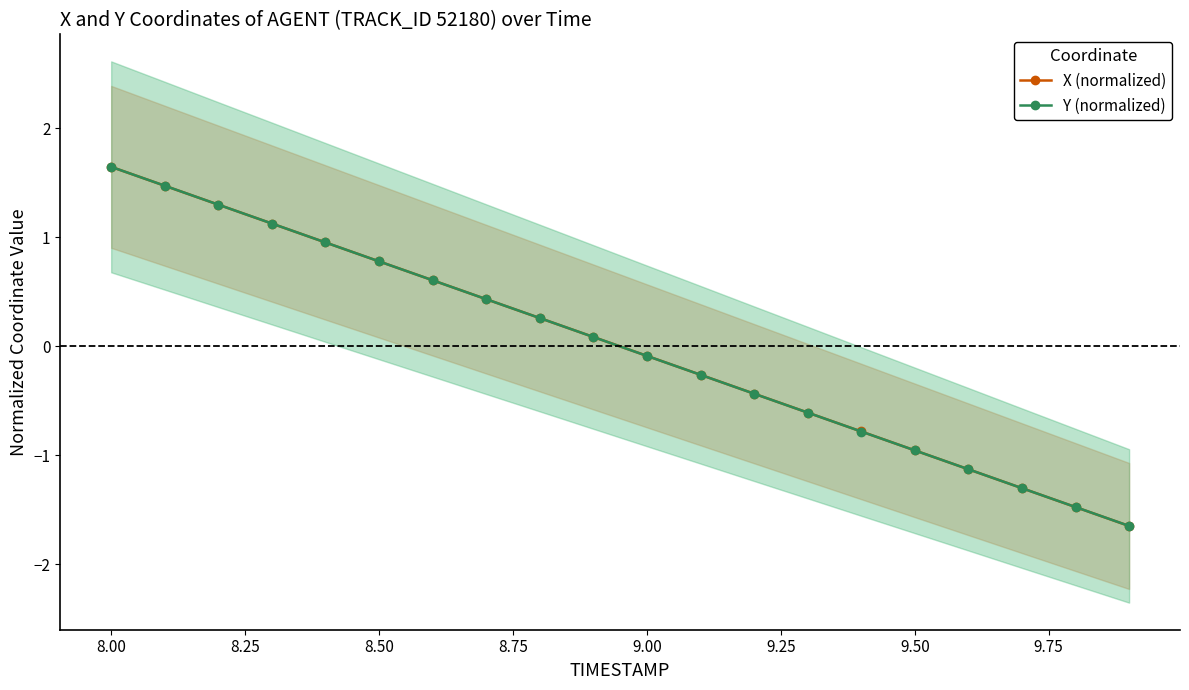

Reading right to left, list all the values displayed in this chart.

X (normalized): -1.6	-1.5	-1.3	-1.1	-1.0	-0.8	-0.6	-0.4	-0.3	-0.1	0.1	0.3	0.4	0.6	0.8	1.0	1.1	1.3	1.5	1.6
Y (normalized): -1.6	-1.5	-1.3	-1.1	-1.0	-0.8	-0.6	-0.4	-0.3	-0.1	0.1	0.3	0.4	0.6	0.8	1.0	1.1	1.3	1.5	1.6